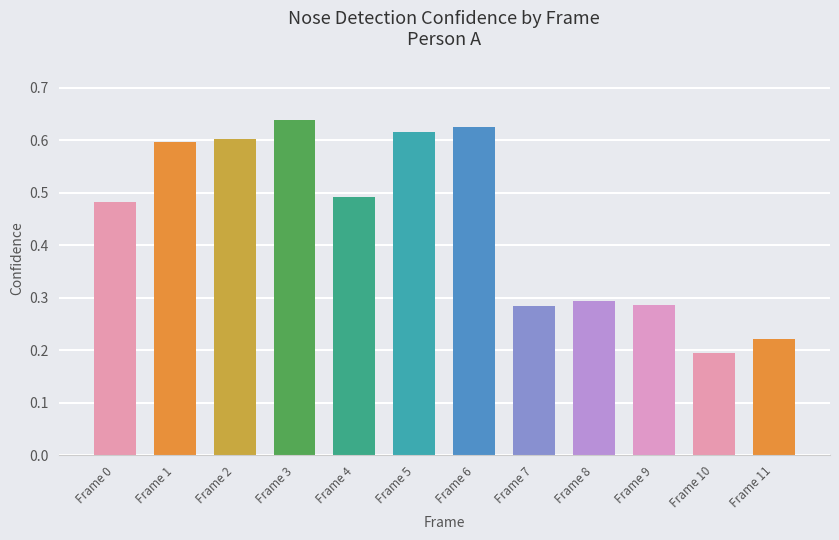

The value at Frame 2 is 0.3. True or false?

False